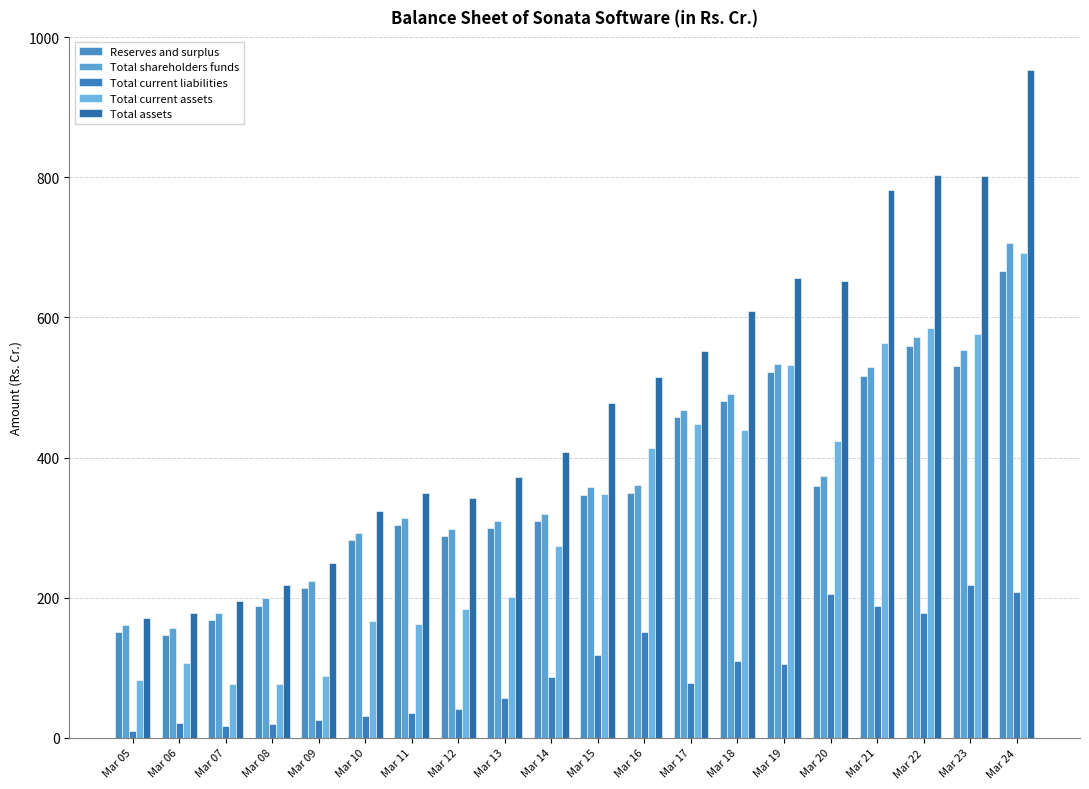

What are all the series names shown in the legend?

Reserves and surplus, Total shareholders funds, Total current liabilities, Total current assets, Total assets